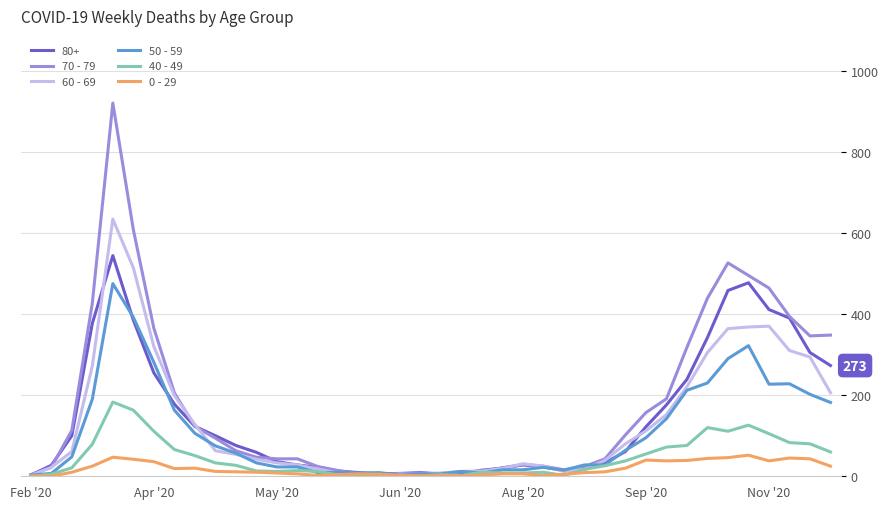

Which series has the widest spread of values?

70 - 79